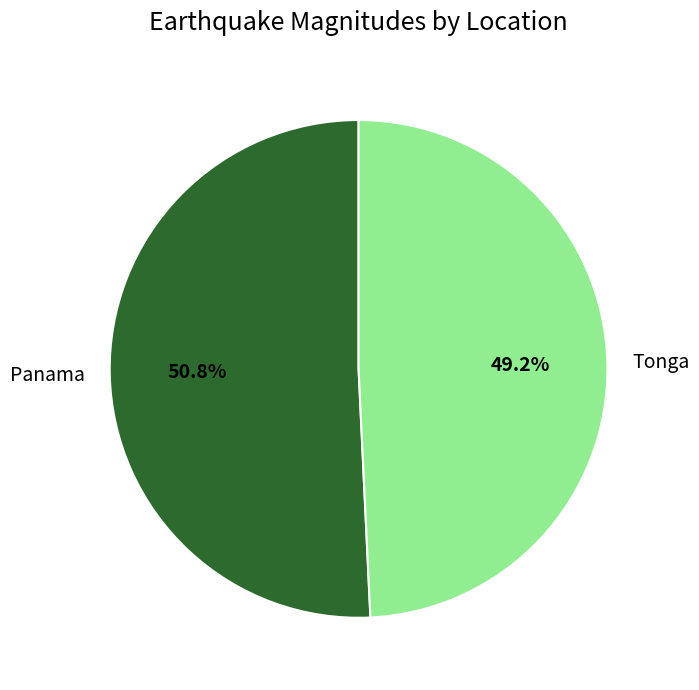

Do Tonga and Panama together represent more than half of the pie?

Yes